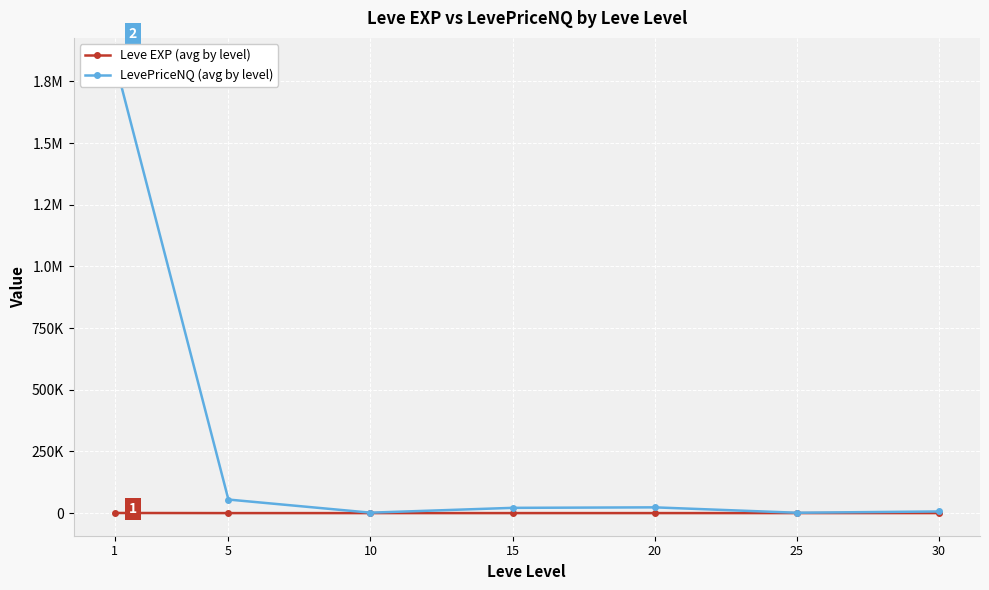

List the series in order of their peak value, highest first.

LevePriceNQ (avg by level), Leve EXP (avg by level)